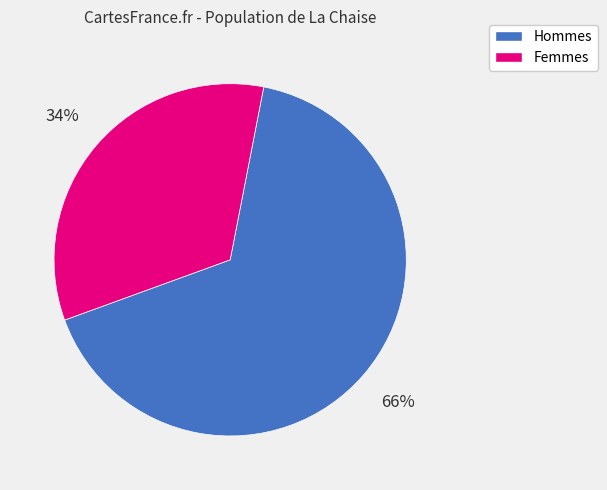

Does Hommes represent more than half of the total?

Yes